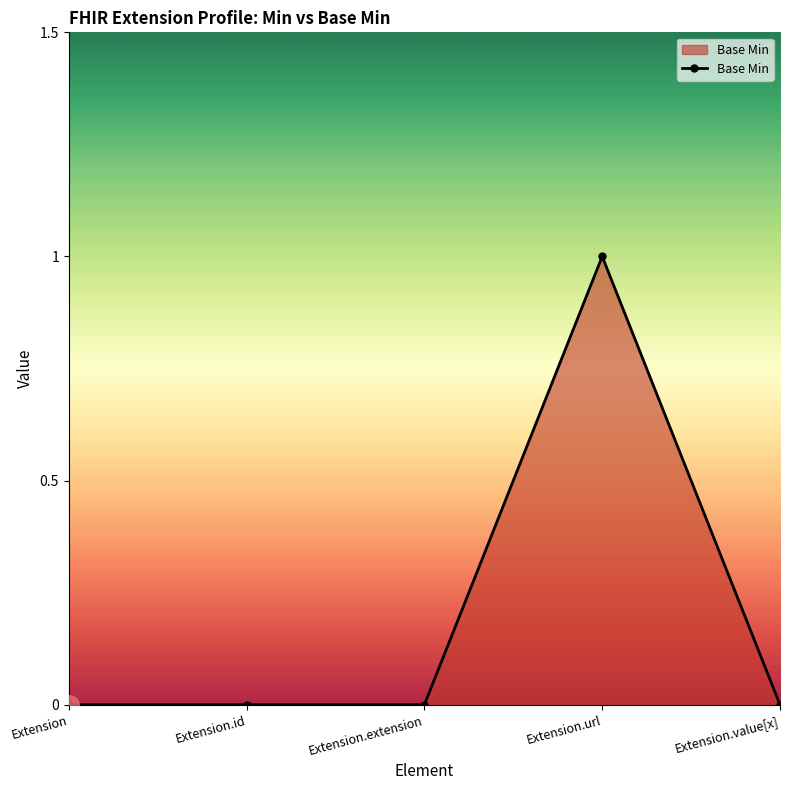

What is the change in value from Extension.extension to Extension.url?

+1